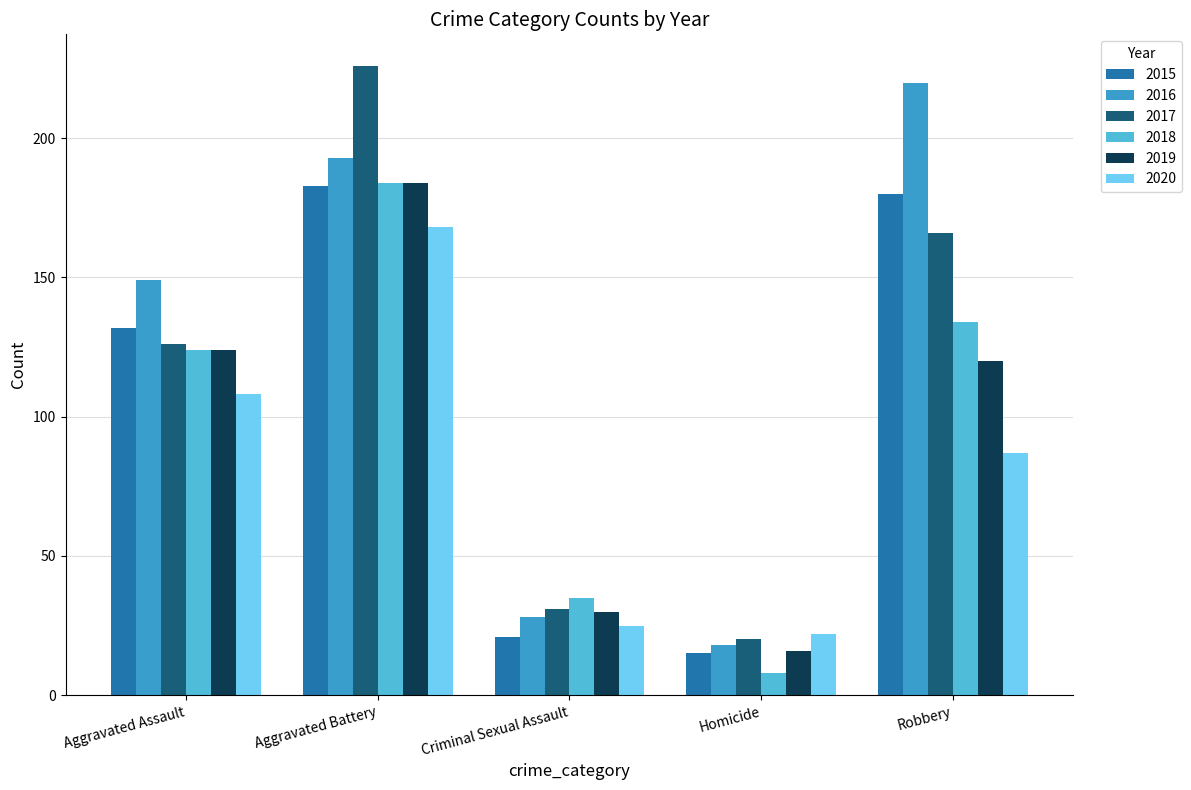

How many groups of bars are there?

5